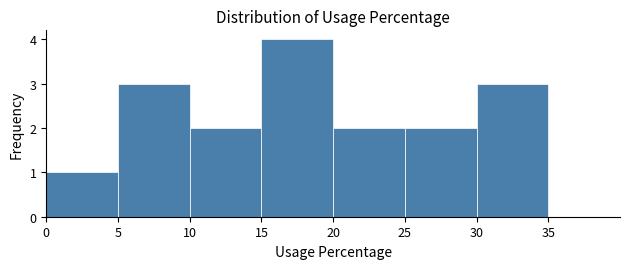

Over which range of the x-axis is the bar tallest?

15 to 20